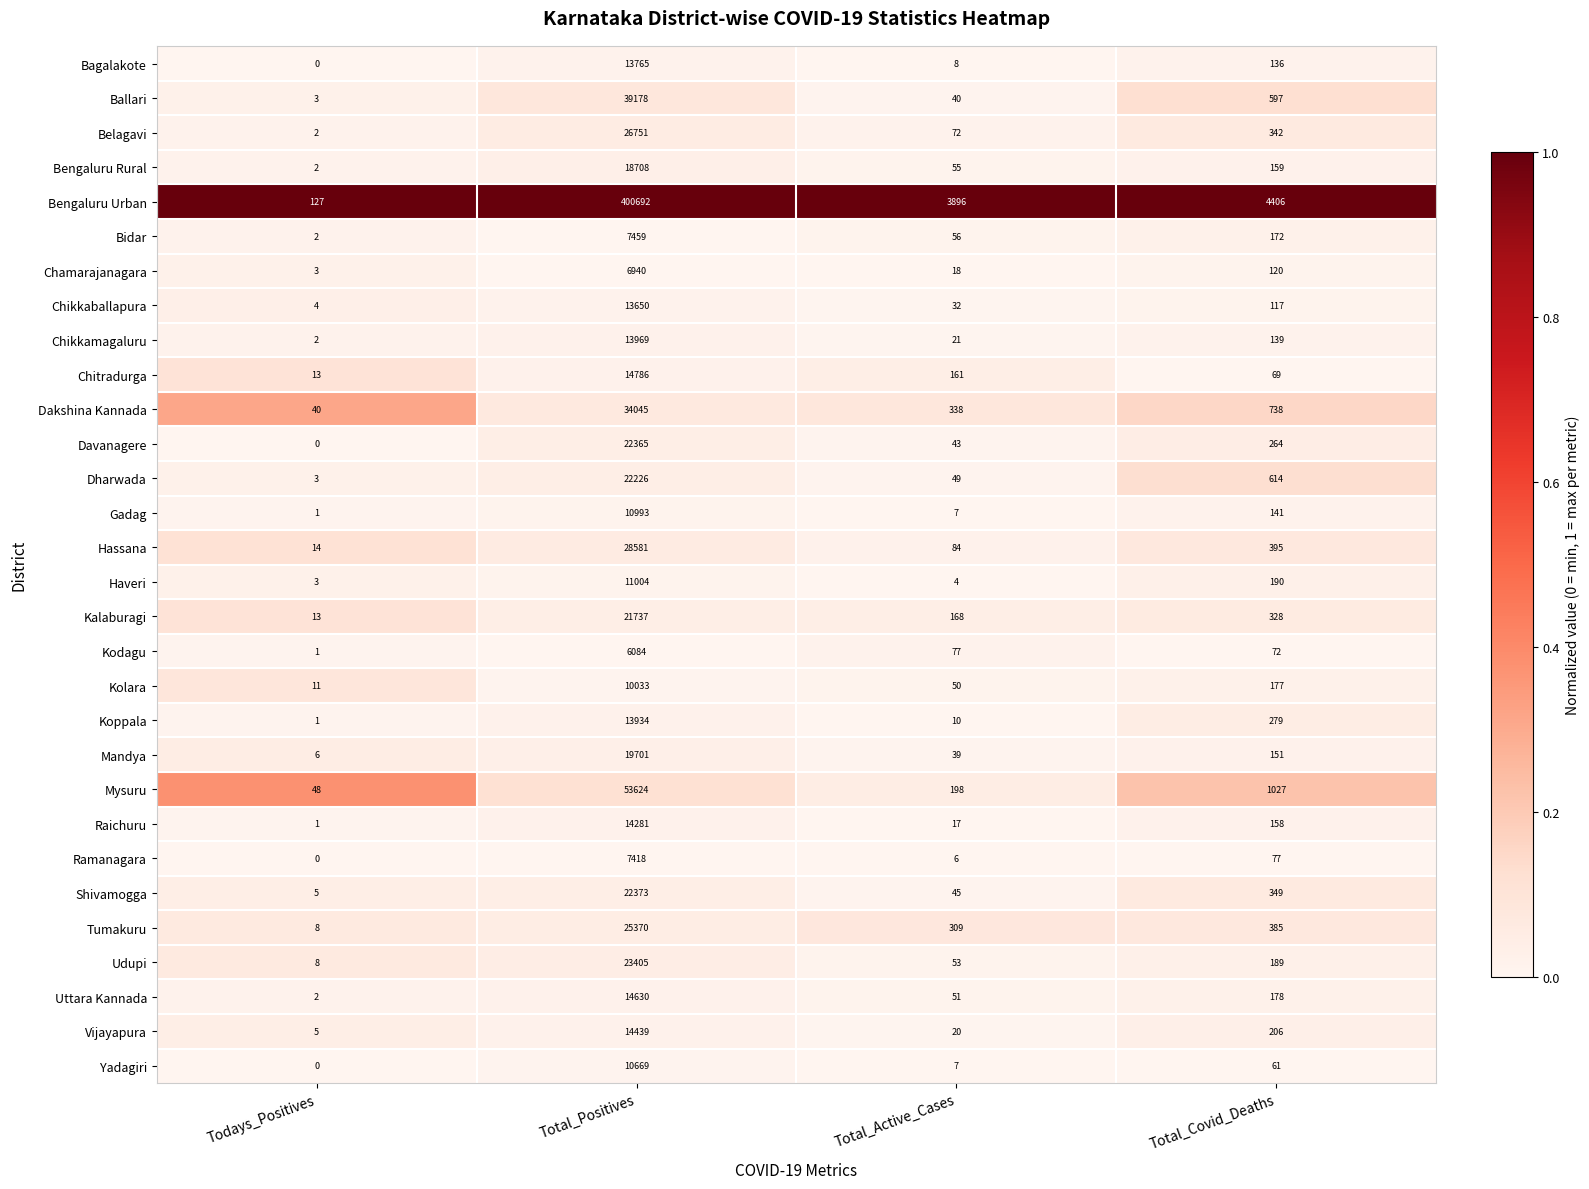

What is the difference between the highest and lowest values at Total_Active_Cases?

3892